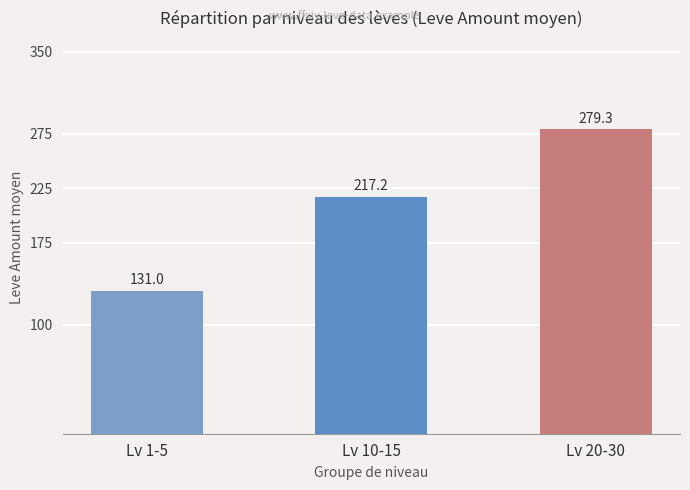

What is the change in value from Lv 1-5 to Lv 10-15?

+86.2